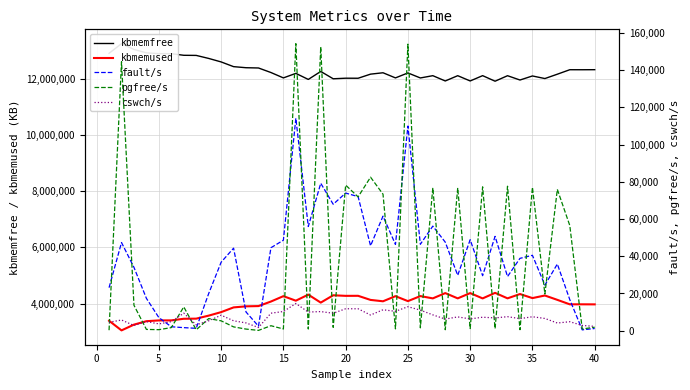

What is the lowest value of the kbmemused series?

3043548